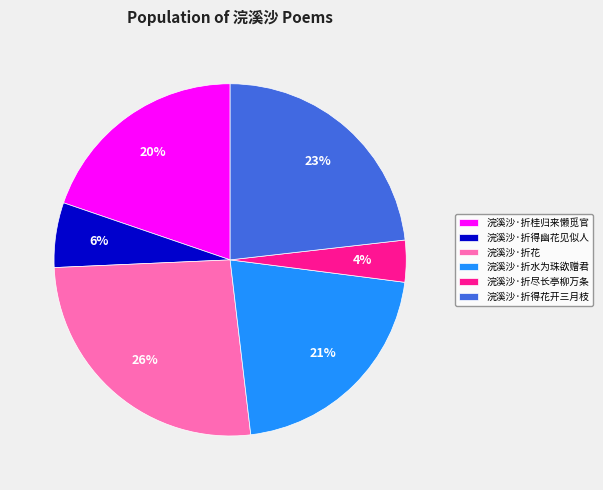

To the nearest percent, what is the difference between the largest and smallest slice percentages?

22%